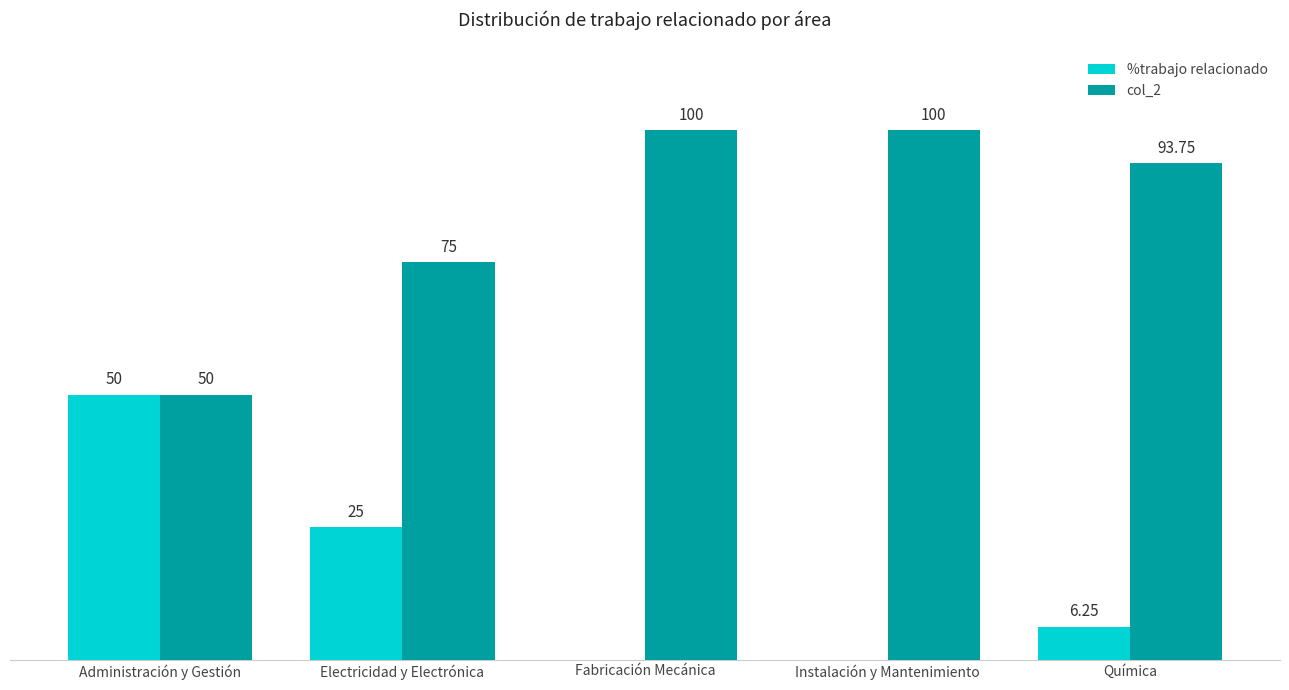

Where does the %trabajo relacionado series first go above 6?

Administración y Gestión